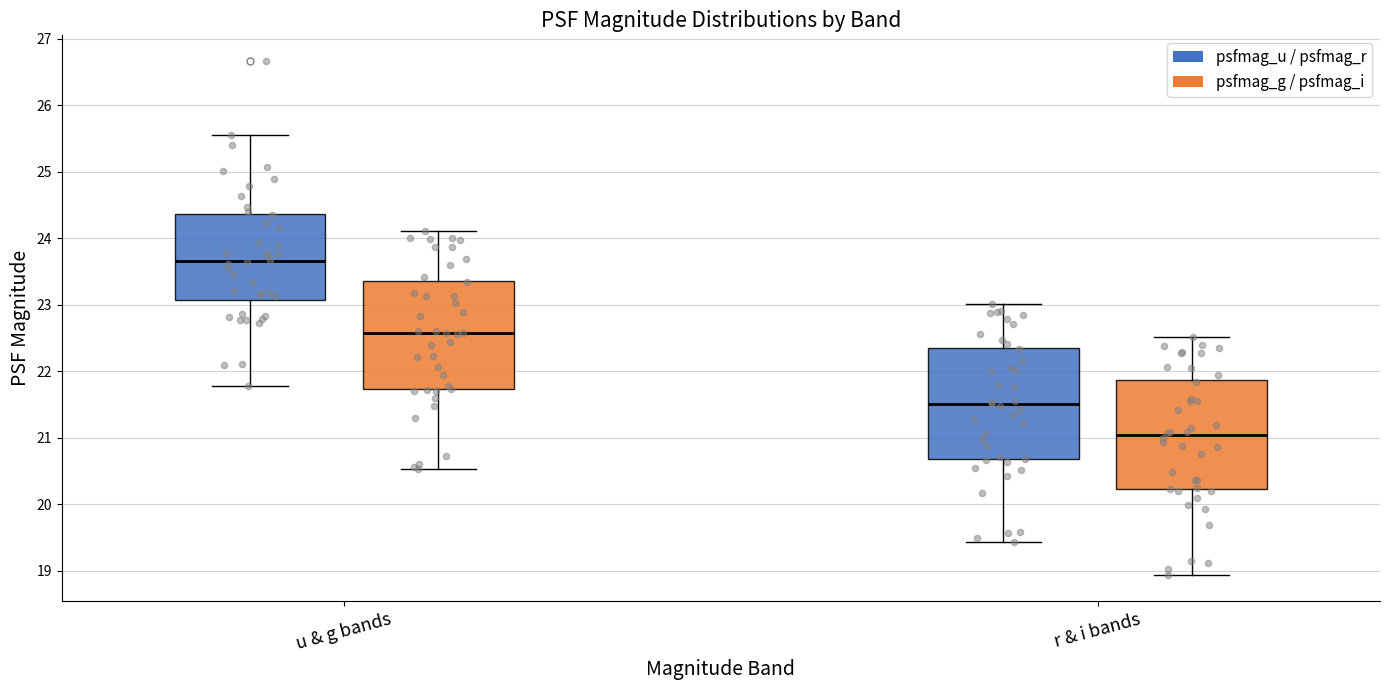

Which box's median line is the highest?

u & g bands (psfmag_u / psfmag_r)